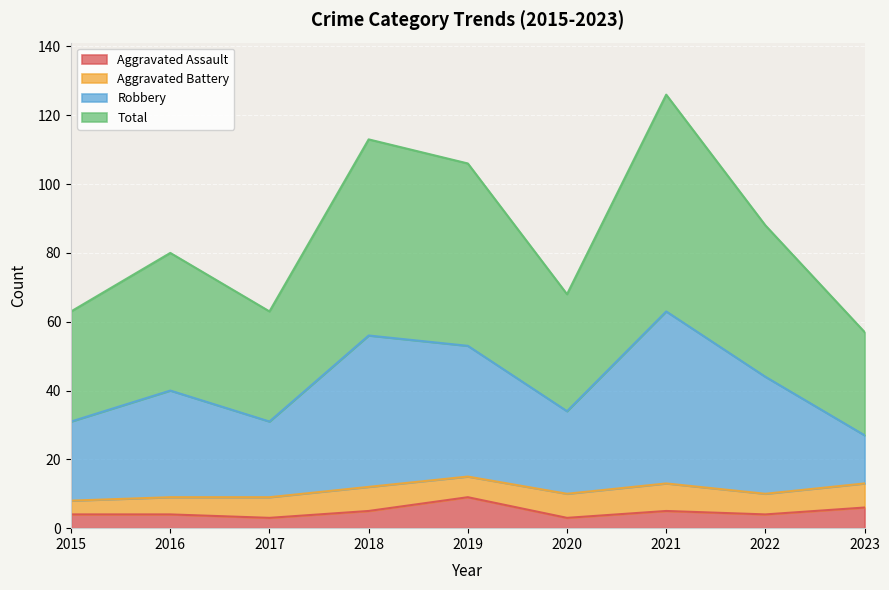

What value does the Aggravated Assault series have at 2019?

9